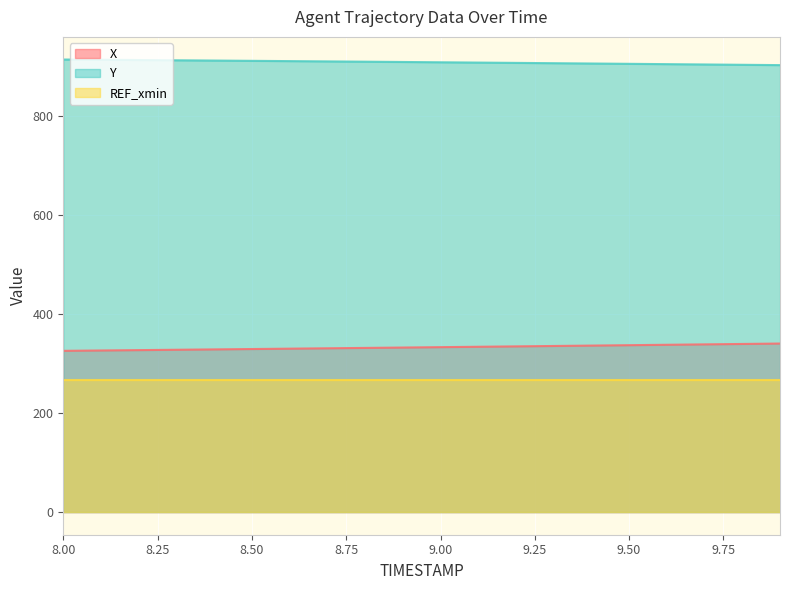

Which series has the largest total across all categories?

Y